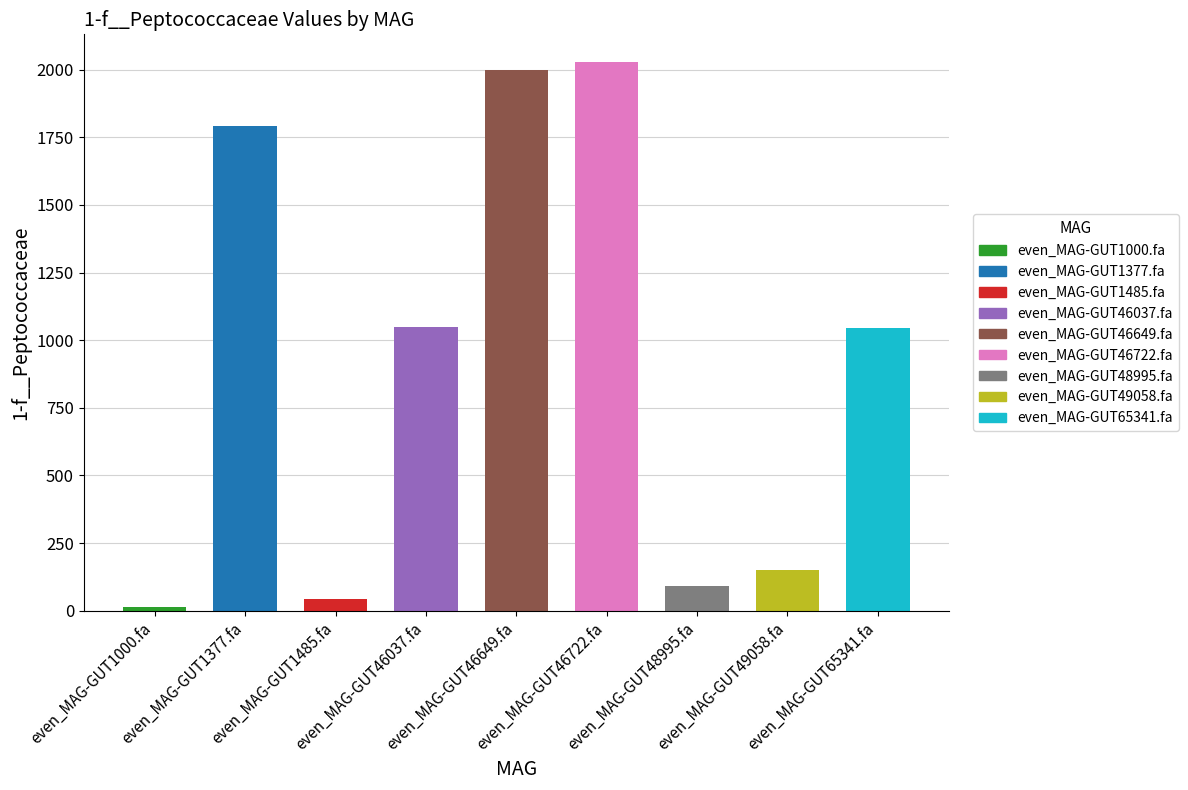

At which label does the data first exceed 1046?

even_MAG-GUT1377.fa